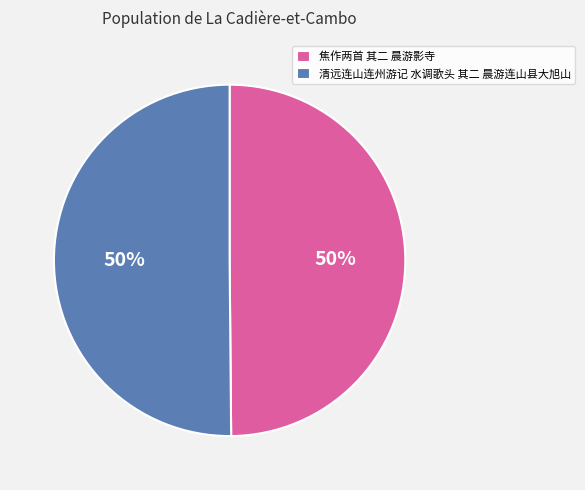

True or false: 焦作两首 其二 晨游影寺 accounts for 36% of the total.

False